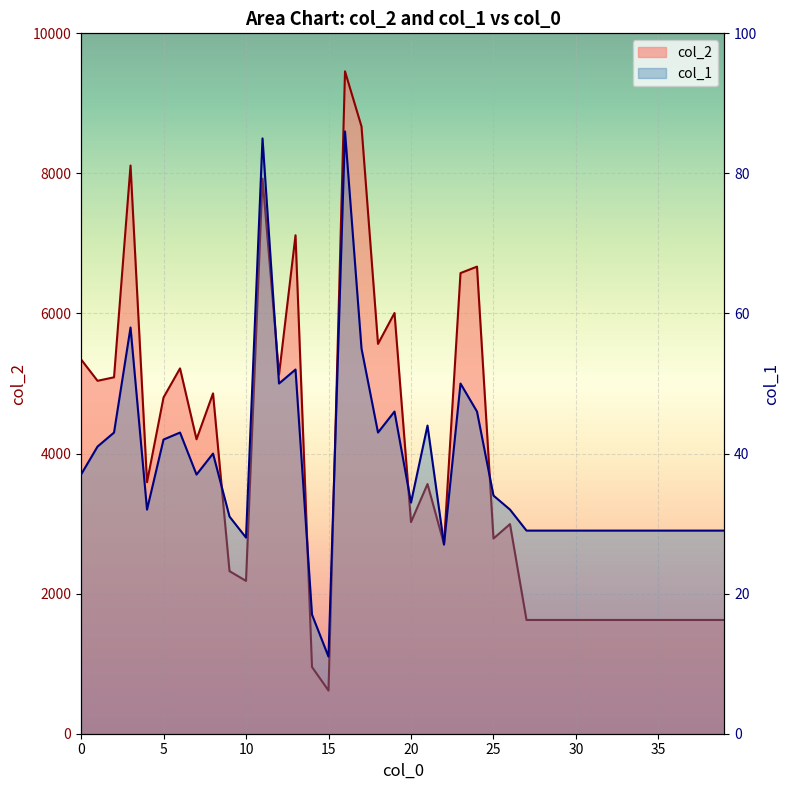

List the series in order of their peak value, lowest first.

col_1, col_2